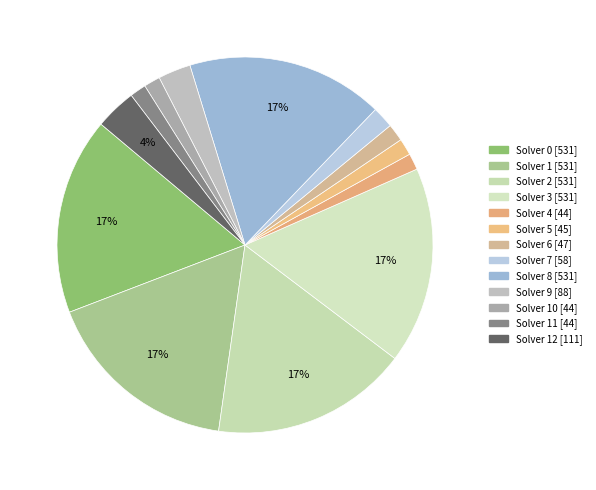

Is there a majority slice in this chart?

No